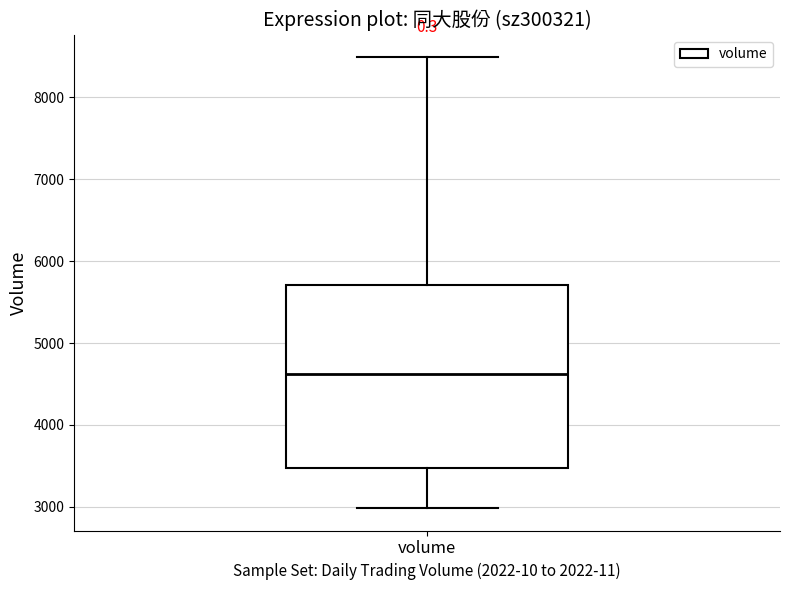

Transcribe this box plot: give where the median line is, the range the box spans, and where the two whiskers end, as read against the y-axis. The values are not printed on the chart, so give them approximately, as read against the axis.

median 4600, box 3500 to 5700, whiskers 3000 to 8500